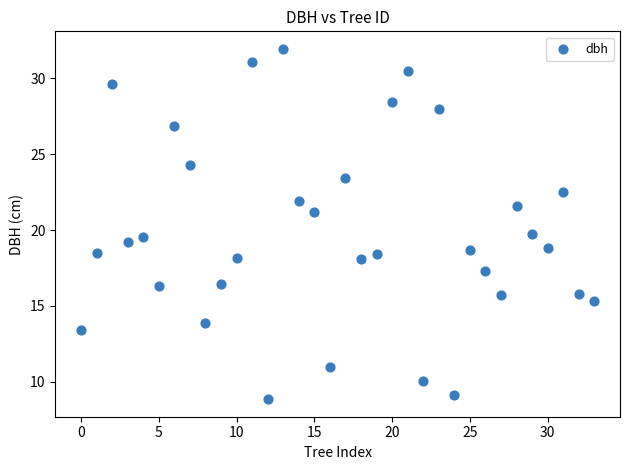

What is the range of Y values (max minus min)?

23.1